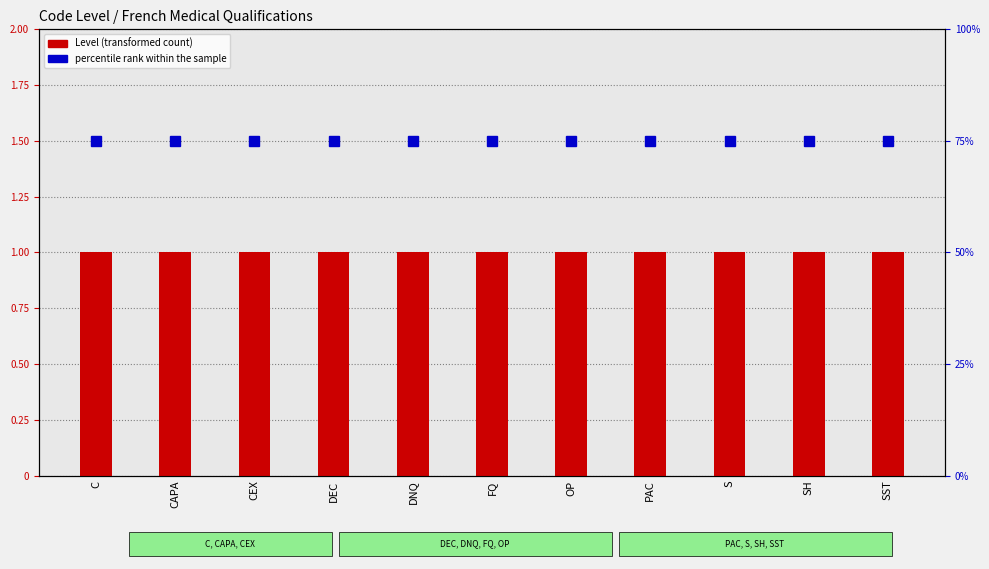

Rank the categories by percentile rank within the sample value from lowest to highest.

C, CAPA, CEX, DEC, DNQ, FQ, OP, PAC, S, SH, SST